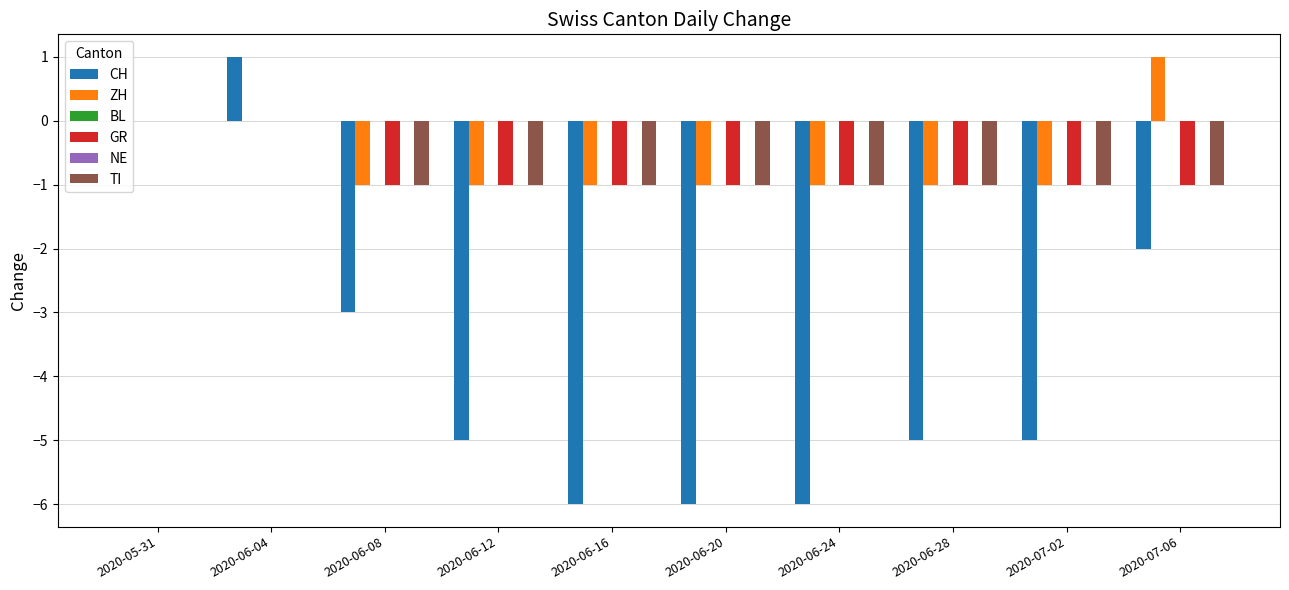

At which label does ZH reach its minimum?

2020-06-08